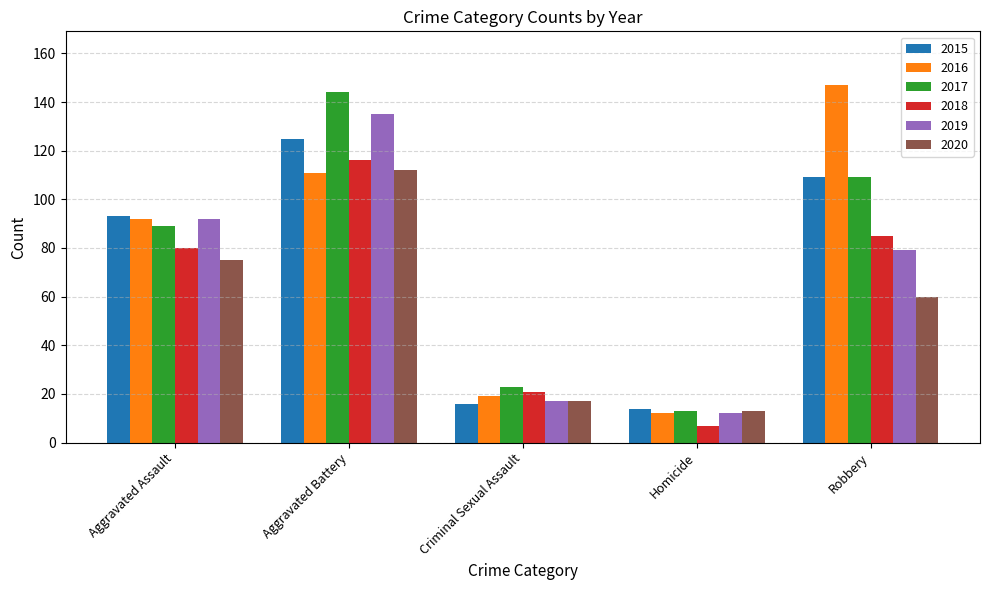

What are all the series names shown in the legend?

2015, 2016, 2017, 2018, 2019, 2020